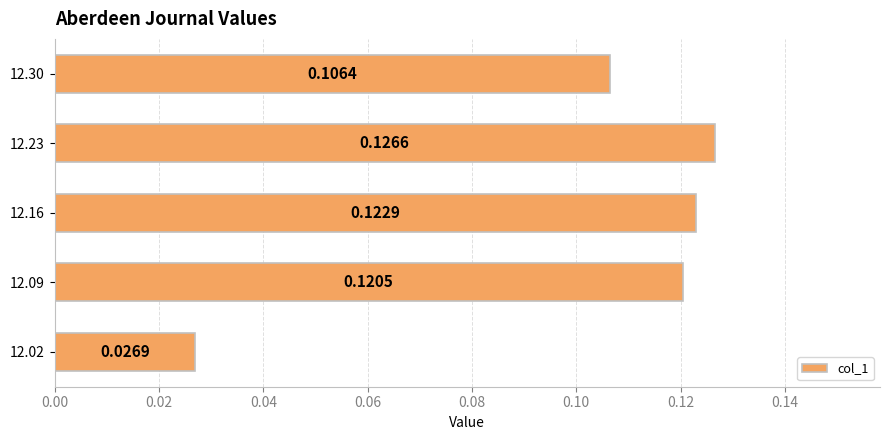

What is the change in value from 12.02 to 12.09?

+0.1